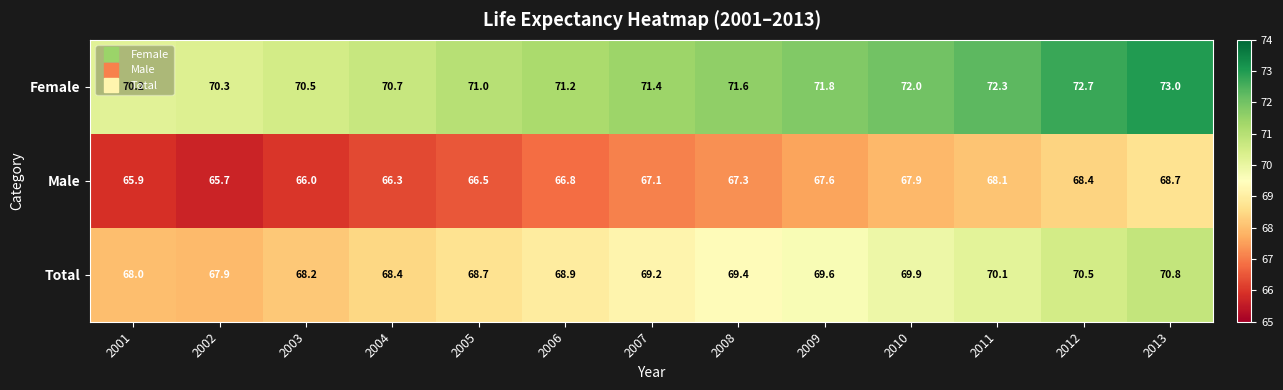

Rank the series at 2013 from highest to lowest value.

Female, Total, Male